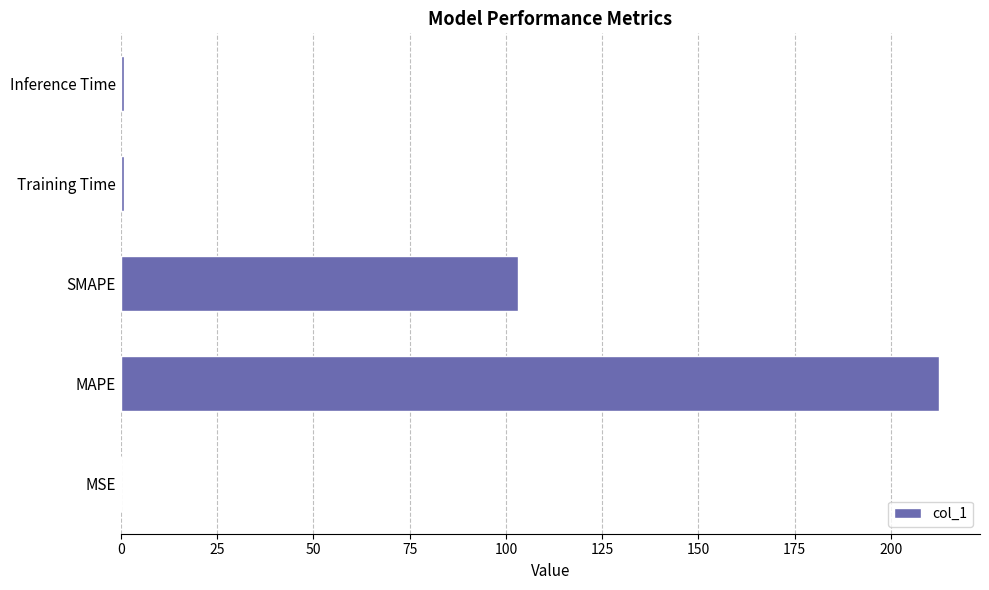

Is it true that the value at MAPE is 212.5?

True